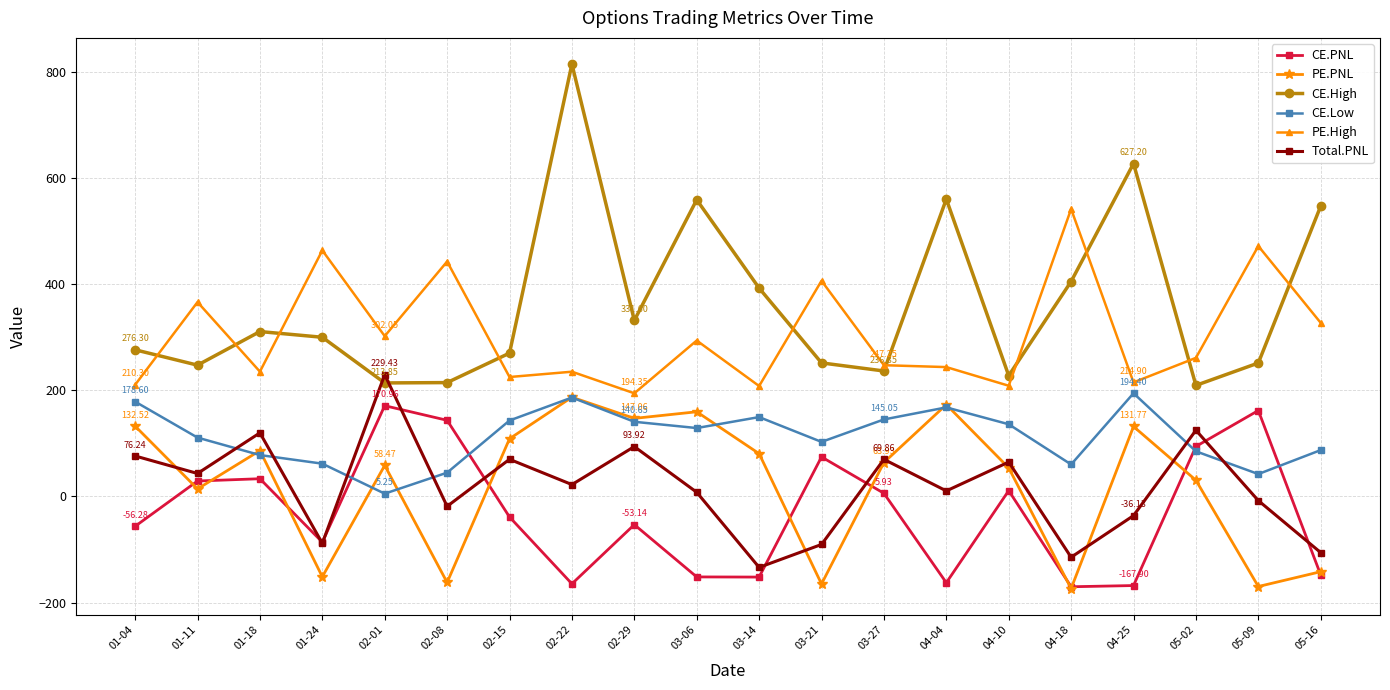

True or false: CE.High and CE.Low intersect in this chart.

False